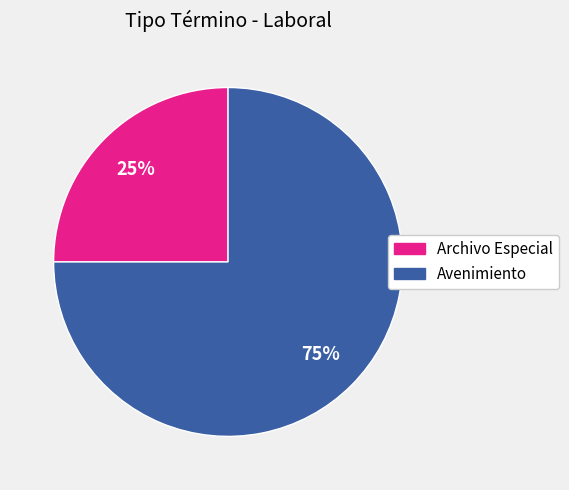

Rank the categories by value from lowest to highest.

Archivo Especial, Avenimiento